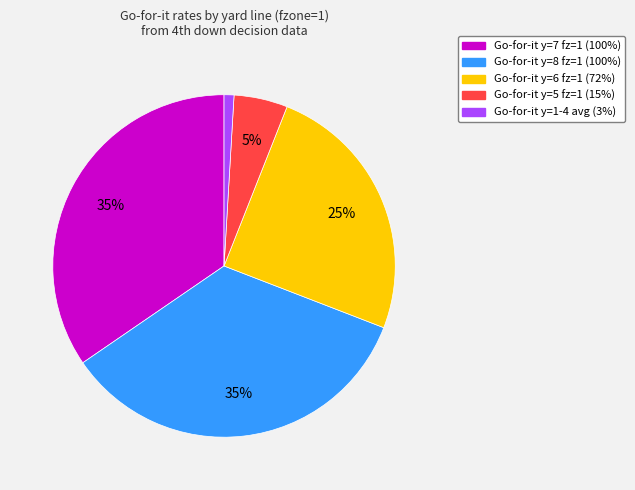

To the nearest percent, what is the average slice percentage?

20%